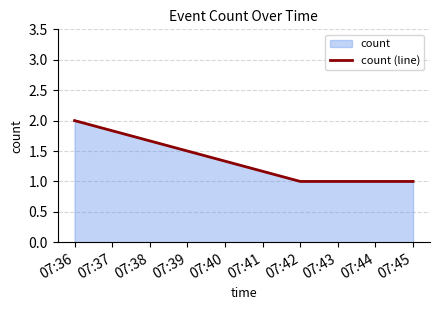

At which category does the chart reach its peak across all series?

07:36